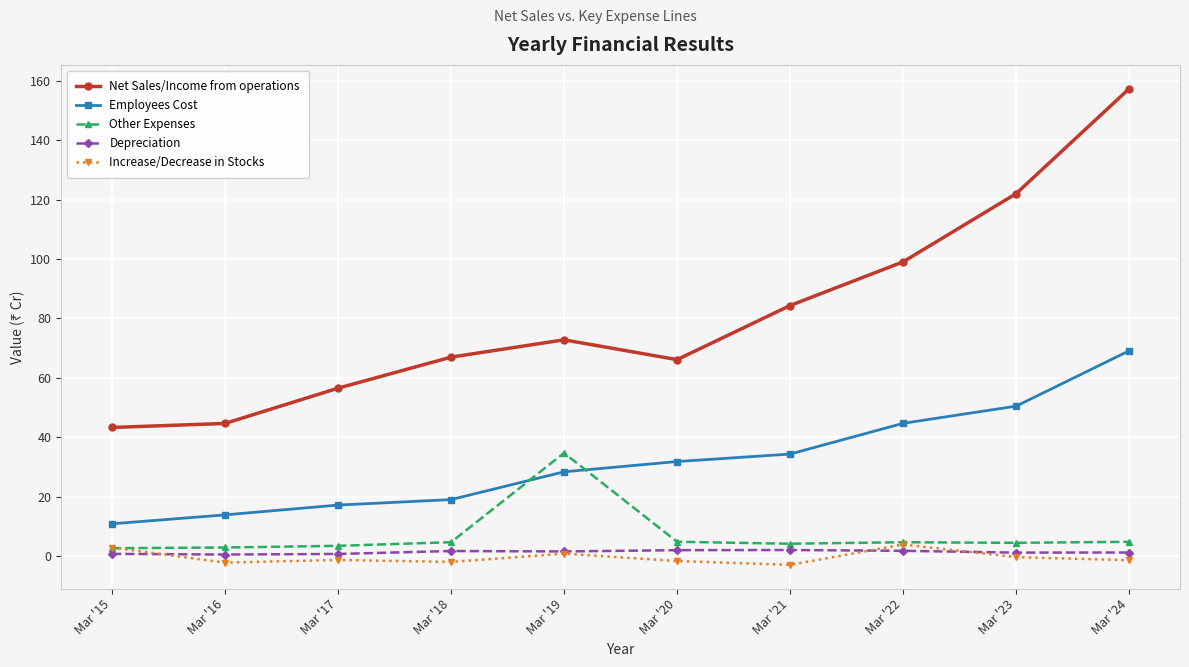

True or false: Employees Cost and Depreciation intersect in this chart.

False